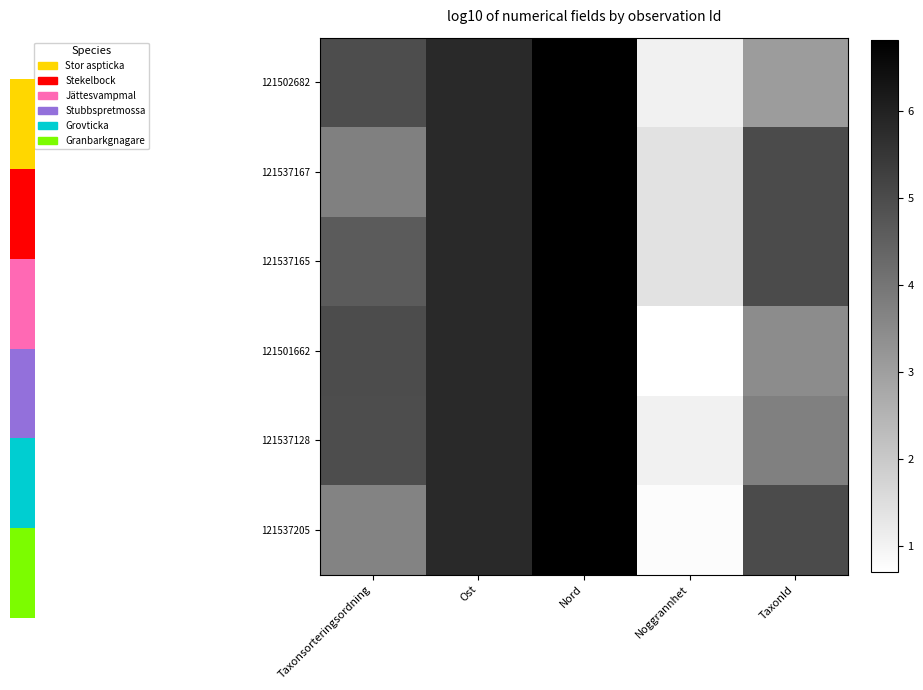

Between Noggrannhet and Ost, which is larger?

Ost